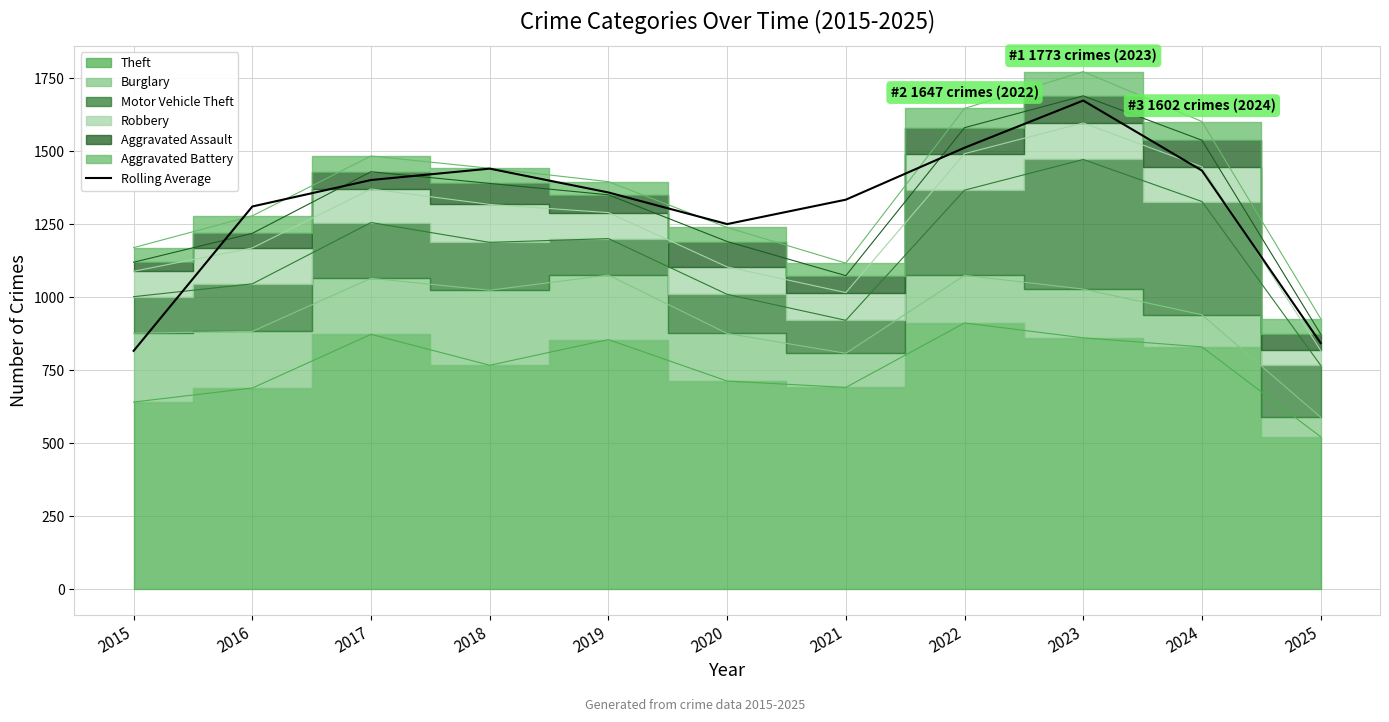

Rank the categories by value from lowest to highest.

2015, 2025, 2020, 2016, 2021, 2019, 2017, 2024, 2018, 2022, 2023